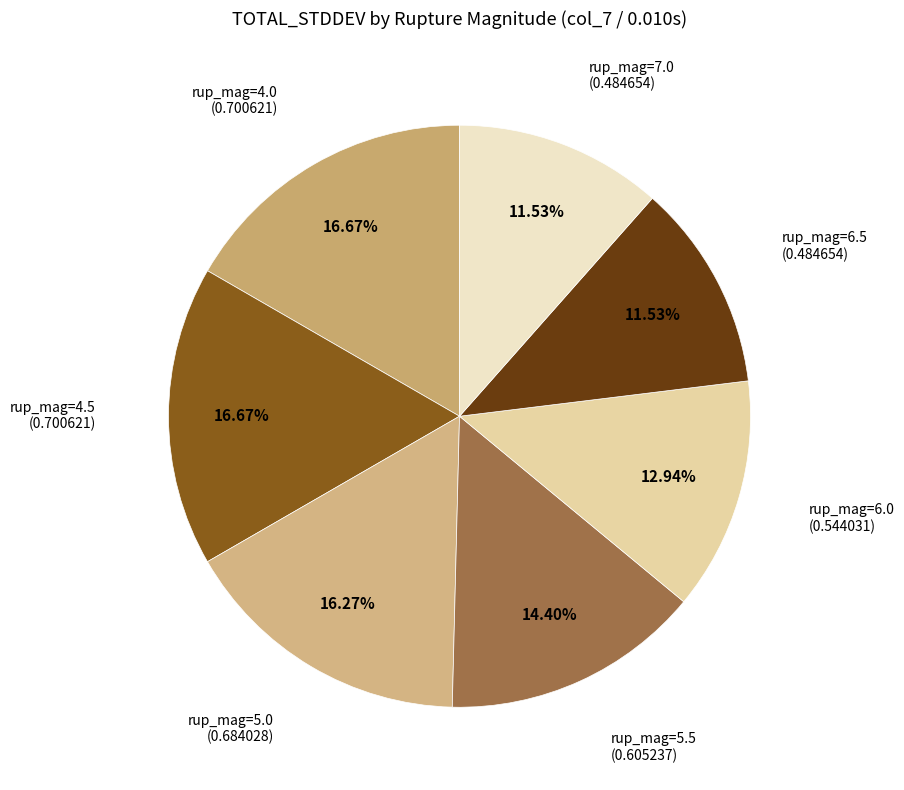

Rank the categories by value from highest to lowest.

4.0, 4.5, 5.0, 5.5, 6.0, 6.5, 7.0